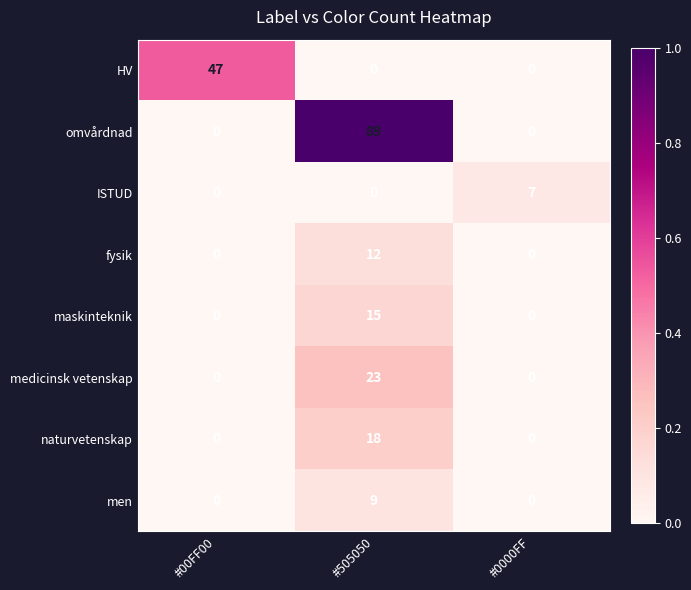

How many categories are shown in the chart?

3